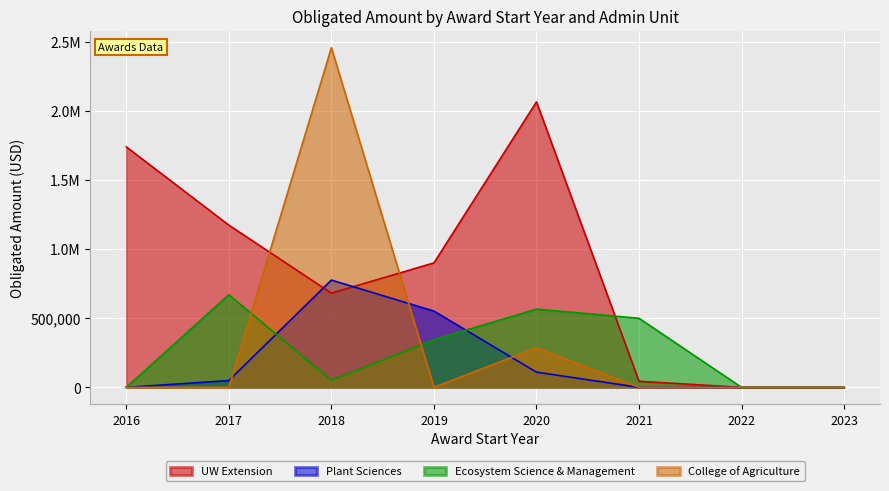

At which category is the sum across all series the highest?

2018